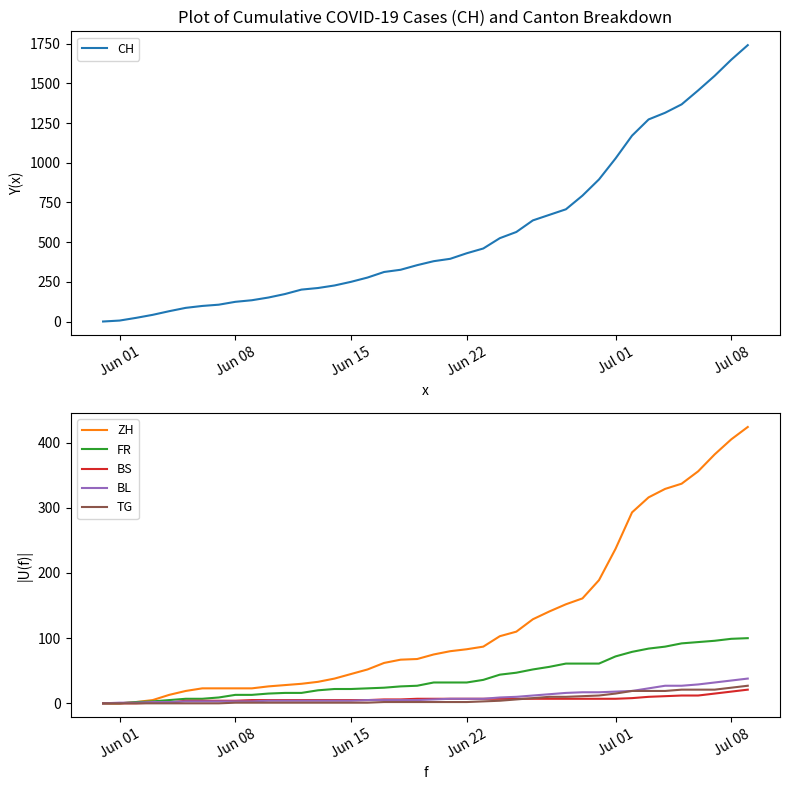

Is the value of FR at 17 greater than the value of TG at Jul 01?

Yes